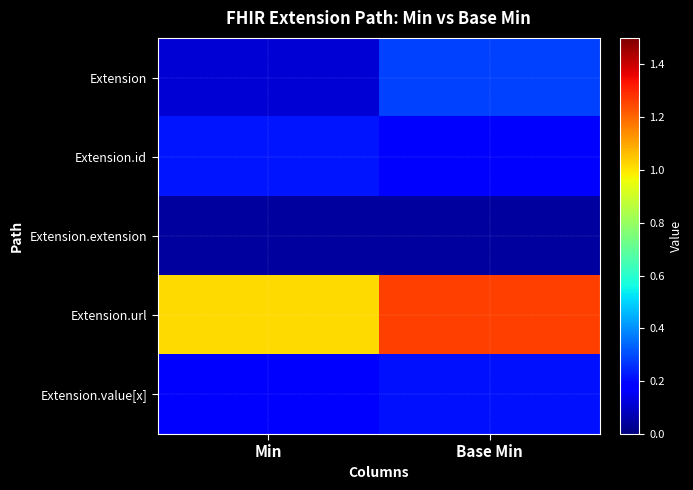

Which series has the largest total across all categories?

Extension.url